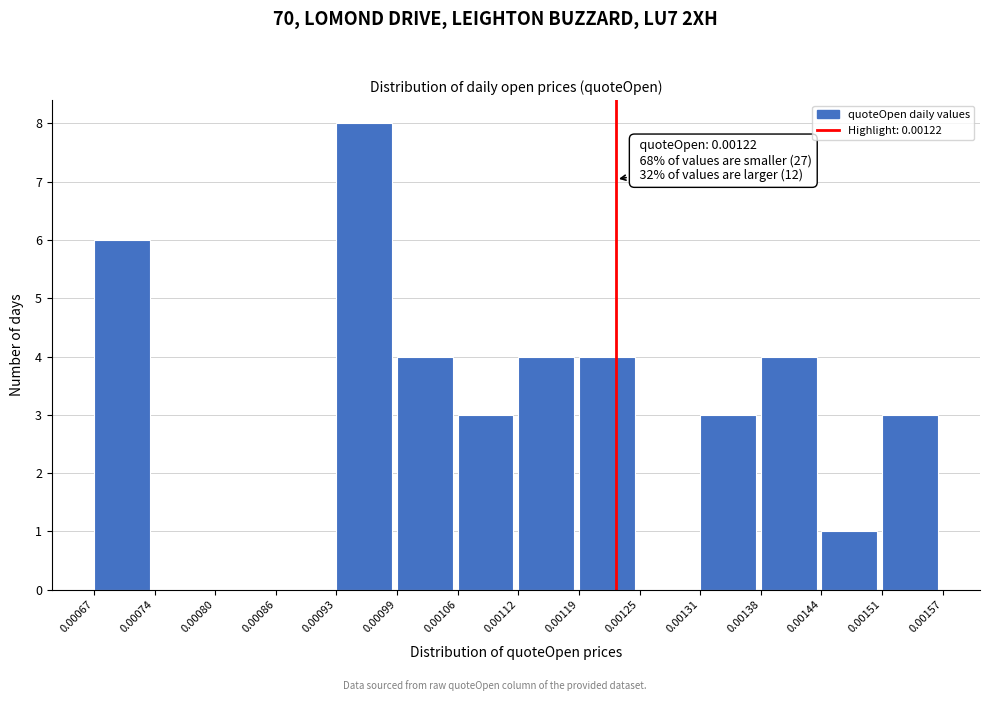

Over which range of the x-axis is the bar tallest?

0.00093 to 0.00099